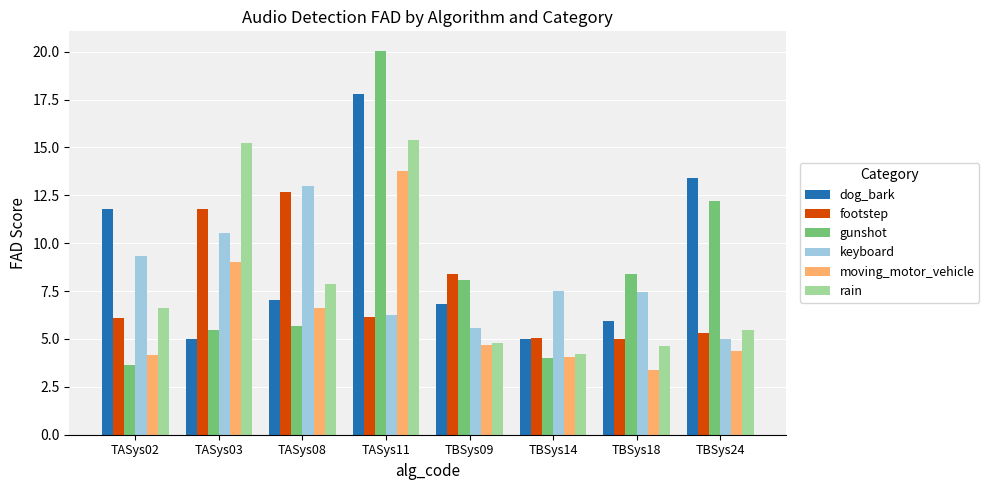

How many bars are there in total?

48